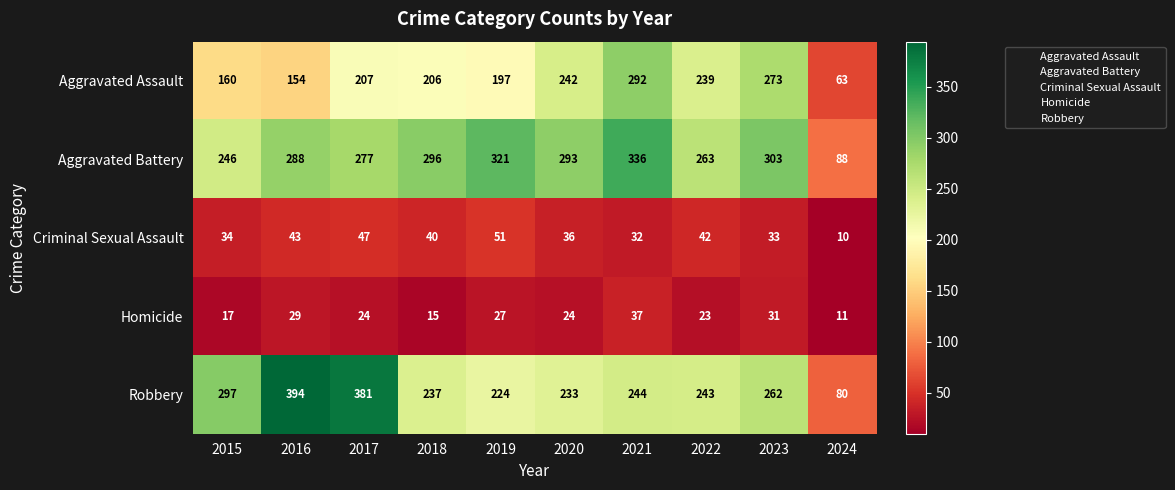

What is the maximum value shown in the chart?

394